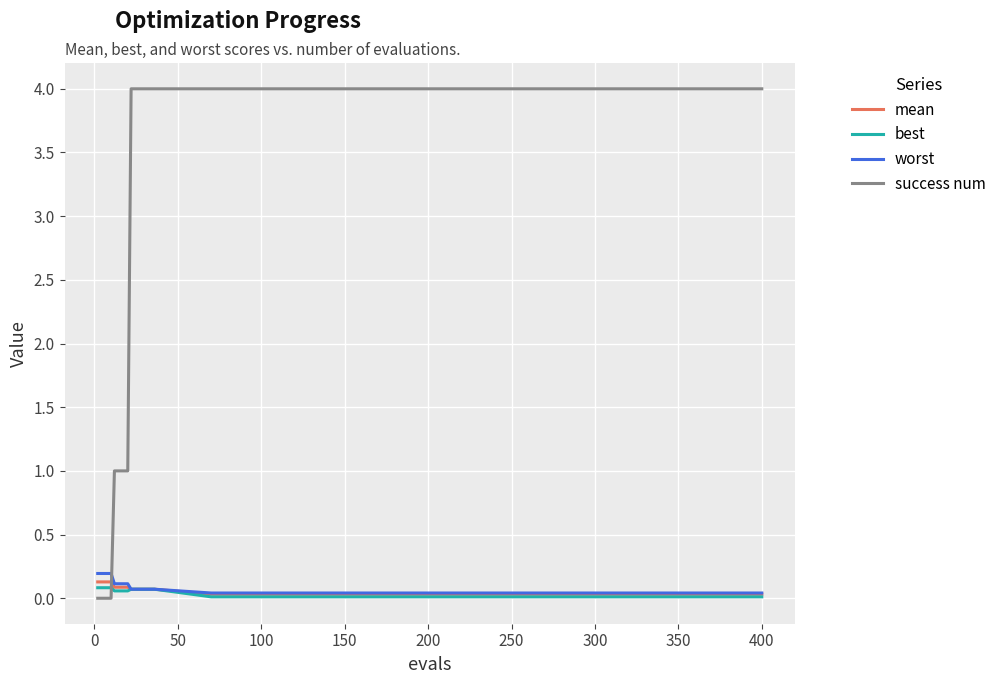

True or false: success num and worst intersect in this chart.

True